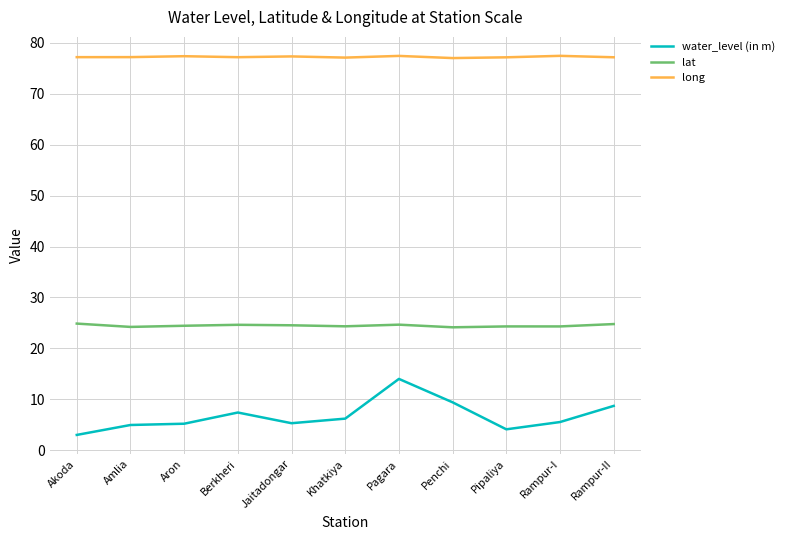

Which series has the largest total across all categories?

long